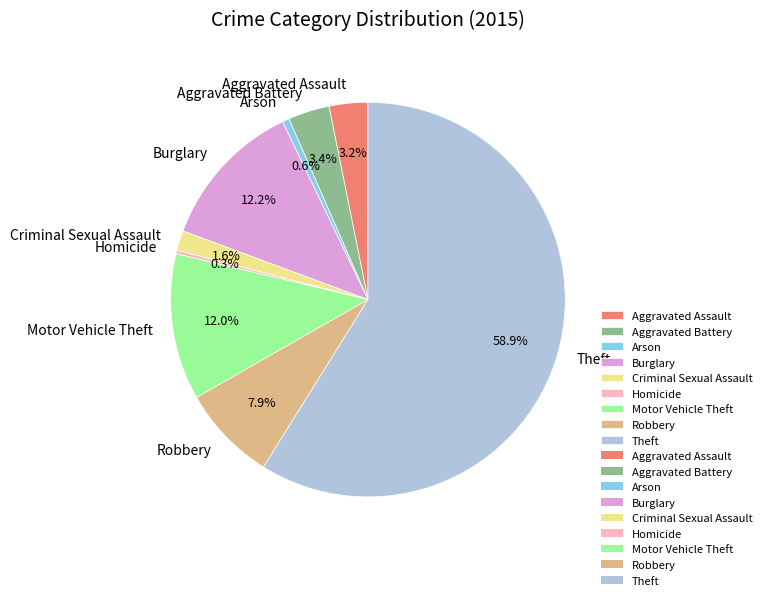

What is the ratio of the value at Aggravated Battery to the value at Burglary?

0.3